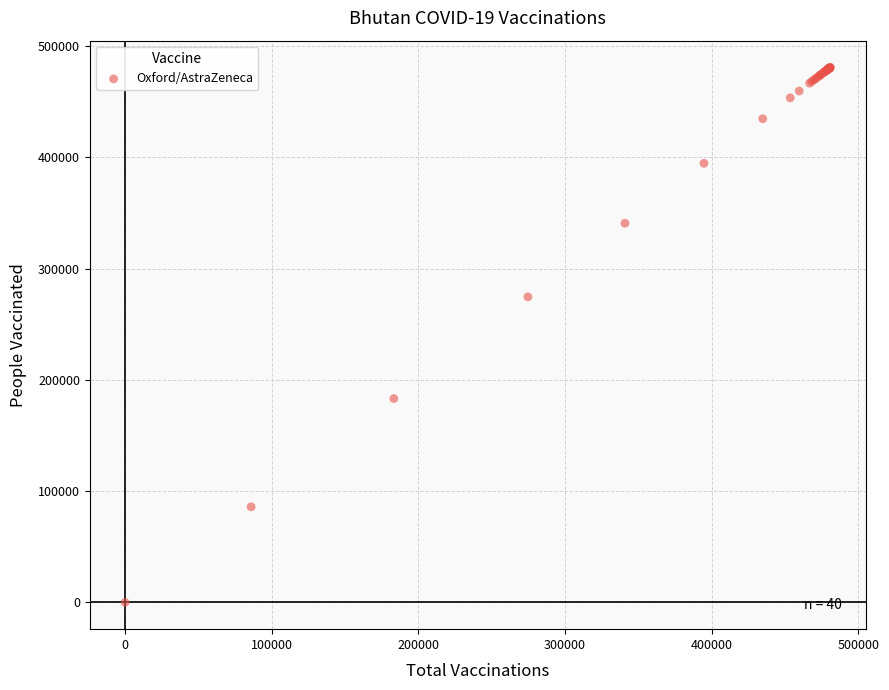

What Y value in the scatter plot is closest to 240485?

274703